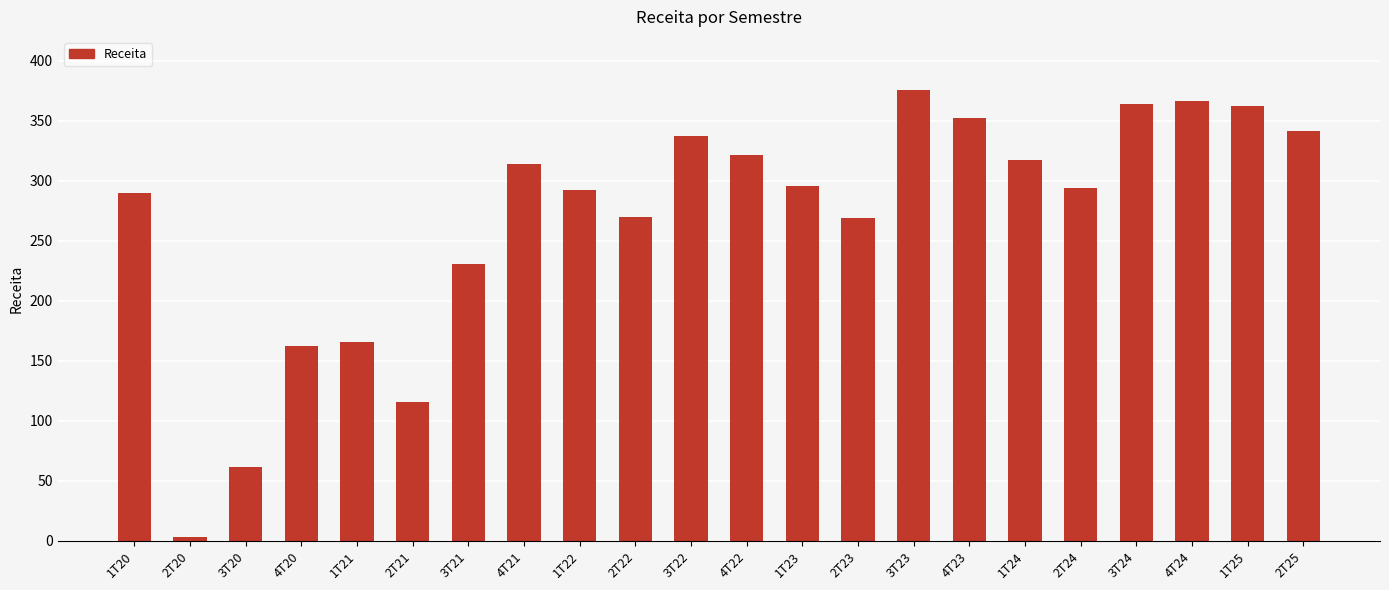

Is it true that the value at 4T20 is 261.5?

False